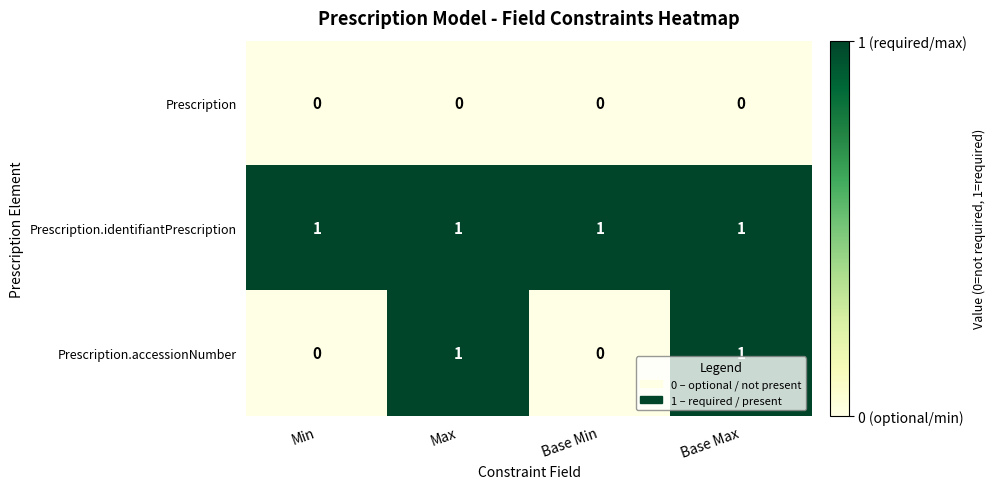

What is the difference between the highest and lowest values at Max?

1